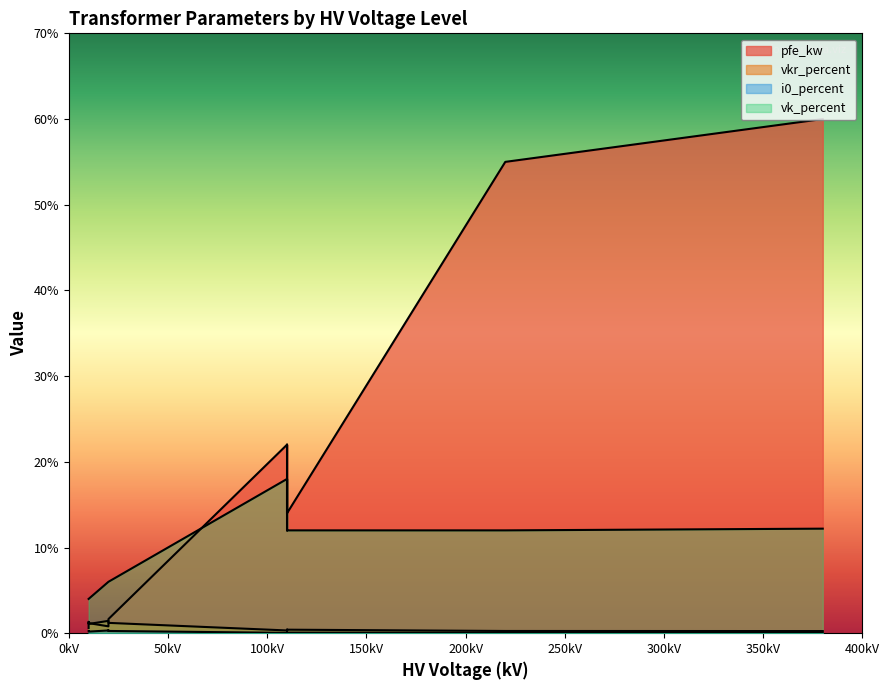

Between 63 MVA 110/20 kV and 0.4 MVA 20/0.4 kV, which is larger?

63 MVA 110/20 kV